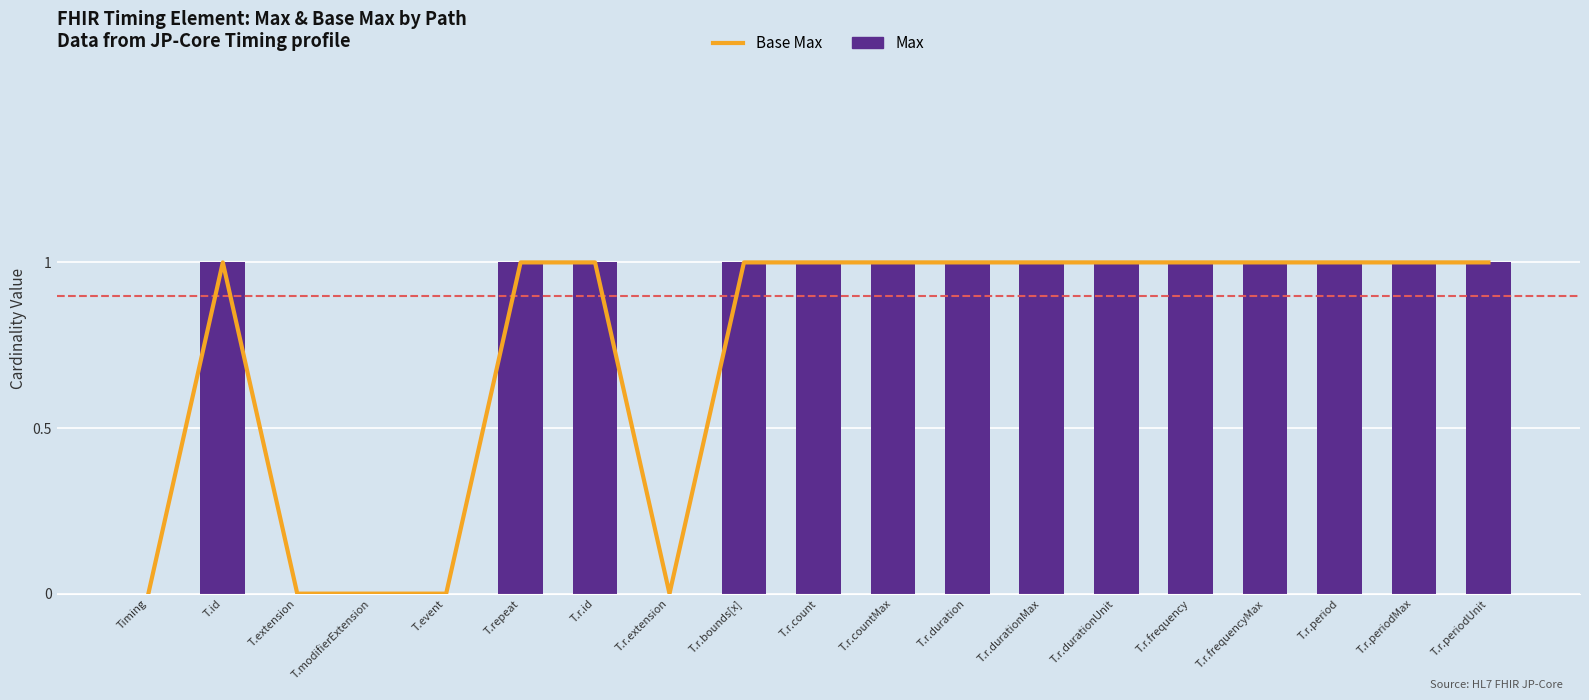

What is the sum of the Max values at T.r.bounds[x] and T.event?

1